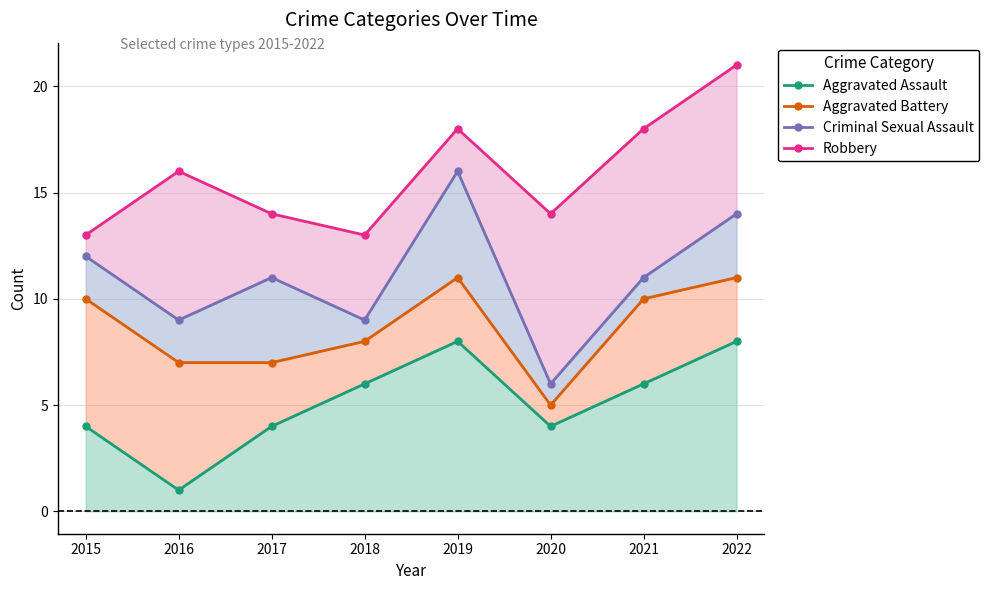

Which has a higher value, 2018 or 2017?

2018